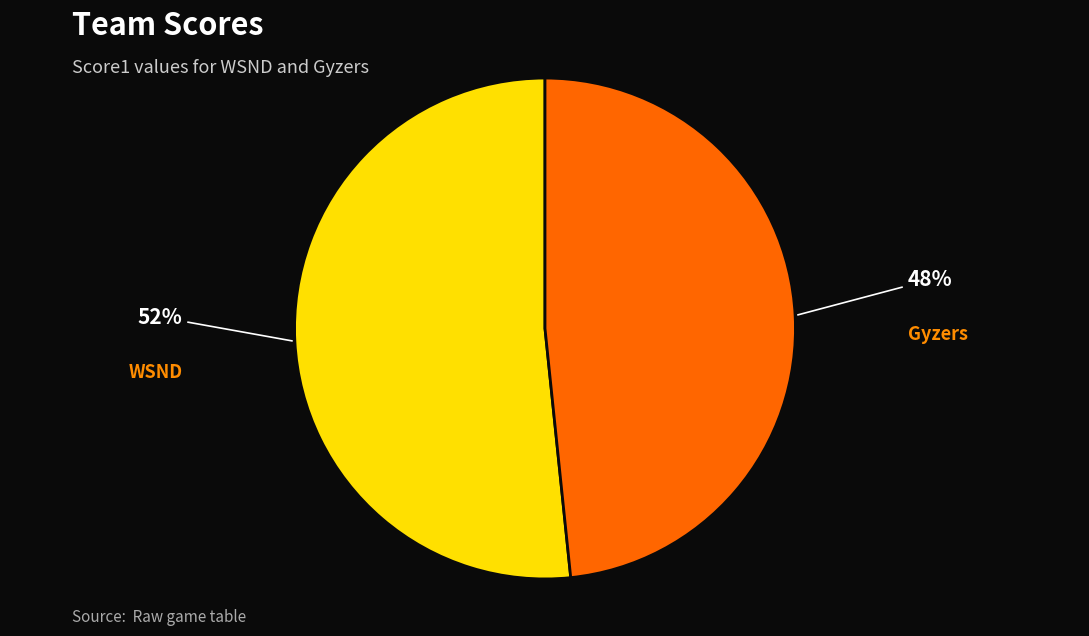

Which slice is the largest?

WSND